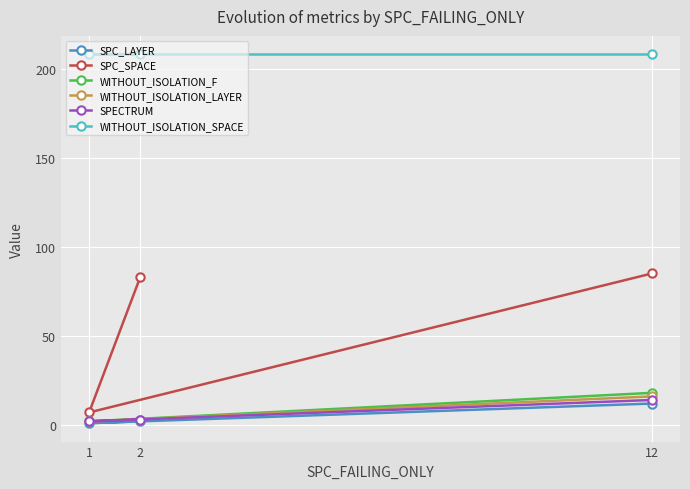

Is the value of SPC_LAYER at 2 greater than the value of WITHOUT_ISOLATION_LAYER at 12?

No